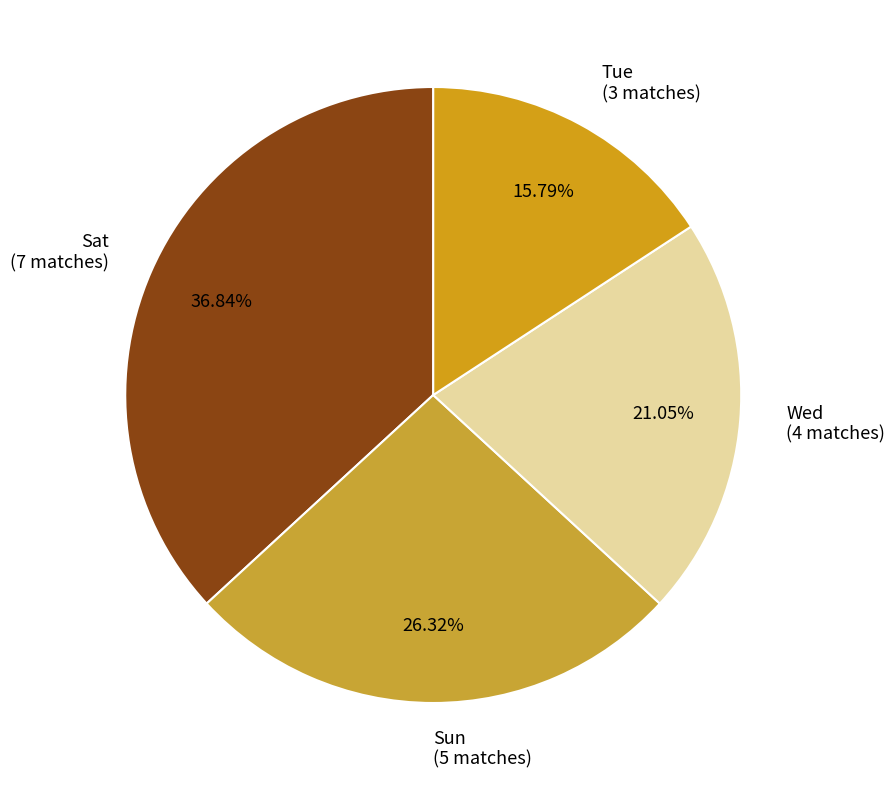

To the nearest percent, what percentage of the pie is Sat?

37%